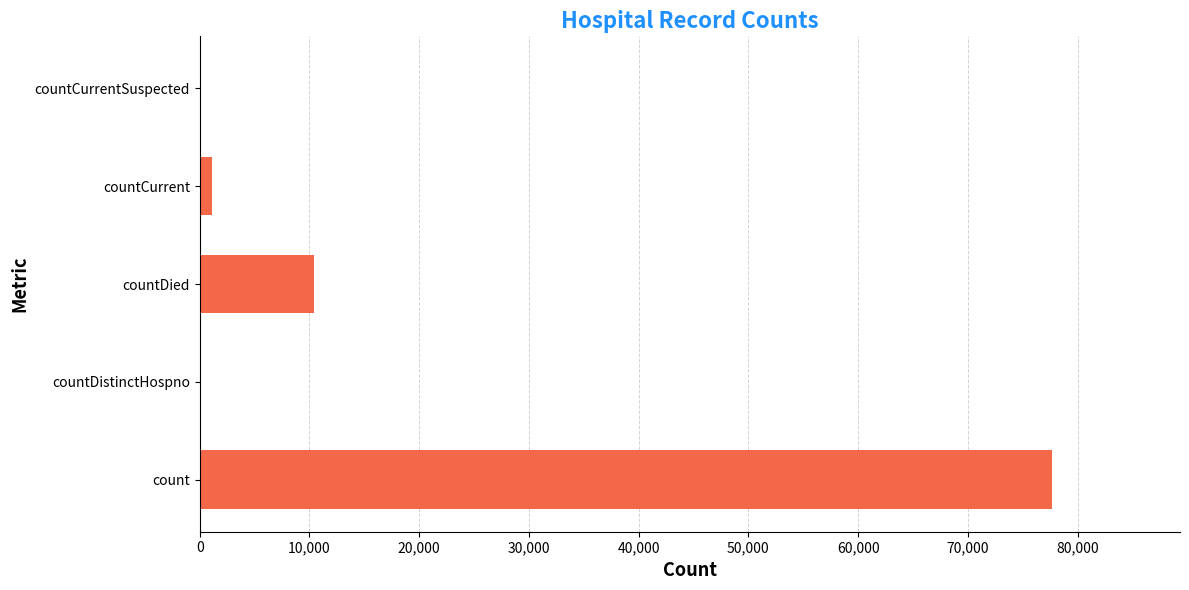

True or false: the data shows 77673 at count.

True